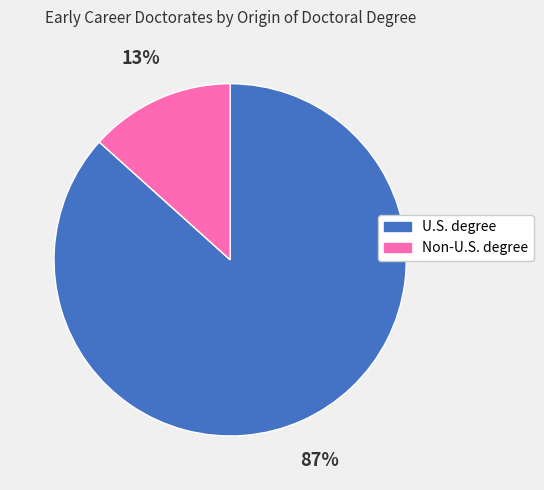

Which category accounts for the majority?

U.S. degree